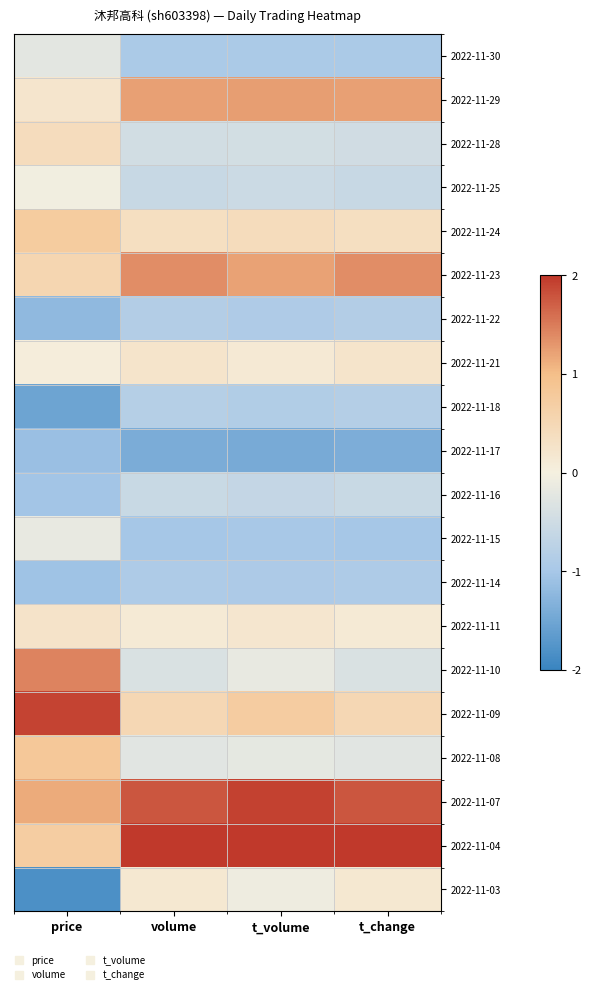

Reading right to left, list all the values displayed in this chart.

2022-11-30: t_change=-0.9	t_volume=-0.9	volume=-0.9	price=-0.2
2022-11-29: t_change=1.2	t_volume=1.2	volume=1.2	price=0.2
2022-11-28: t_change=-0.5	t_volume=-0.4	volume=-0.5	price=0.4
2022-11-25: t_change=-0.6	t_volume=-0.5	volume=-0.6	price=-0.0
2022-11-24: t_change=0.3	t_volume=0.4	volume=0.4	price=0.7
2022-11-23: t_change=1.4	t_volume=1.2	volume=1.4	price=0.5
2022-11-22: t_change=-0.9	t_volume=-0.9	volume=-0.9	price=-1.2
2022-11-21: t_change=0.2	t_volume=0.1	volume=0.2	price=0.0
2022-11-18: t_change=-0.8	t_volume=-0.9	volume=-0.8	price=-1.5
2022-11-17: t_change=-1.4	t_volume=-1.4	volume=-1.4	price=-1.1
2022-11-16: t_change=-0.6	t_volume=-0.6	volume=-0.6	price=-1.0
2022-11-15: t_change=-1.0	t_volume=-1.0	volume=-1.0	price=-0.2
2022-11-14: t_change=-0.9	t_volume=-0.9	volume=-0.9	price=-1.1
2022-11-11: t_change=0.1	t_volume=0.2	volume=0.1	price=0.3
2022-11-10: t_change=-0.4	t_volume=-0.2	volume=-0.4	price=1.4
2022-11-09: t_change=0.5	t_volume=0.7	volume=0.5	price=1.9
2022-11-08: t_change=-0.3	t_volume=-0.2	volume=-0.3	price=0.8
2022-11-07: t_change=1.8	t_volume=1.9	volume=1.8	price=1.2
2022-11-04: t_change=2.4	t_volume=2.3	volume=2.4	price=0.7
2022-11-03: t_change=0.2	t_volume=-0.1	volume=0.2	price=-1.8